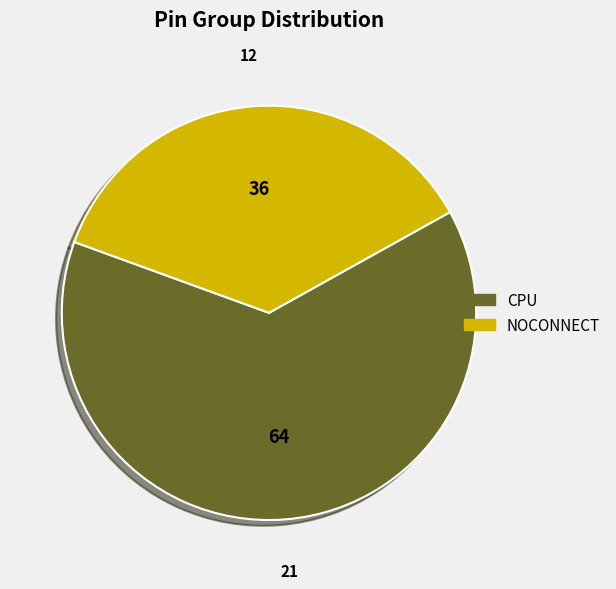

Rank the categories by value from highest to lowest.

CPU, NOCONNECT